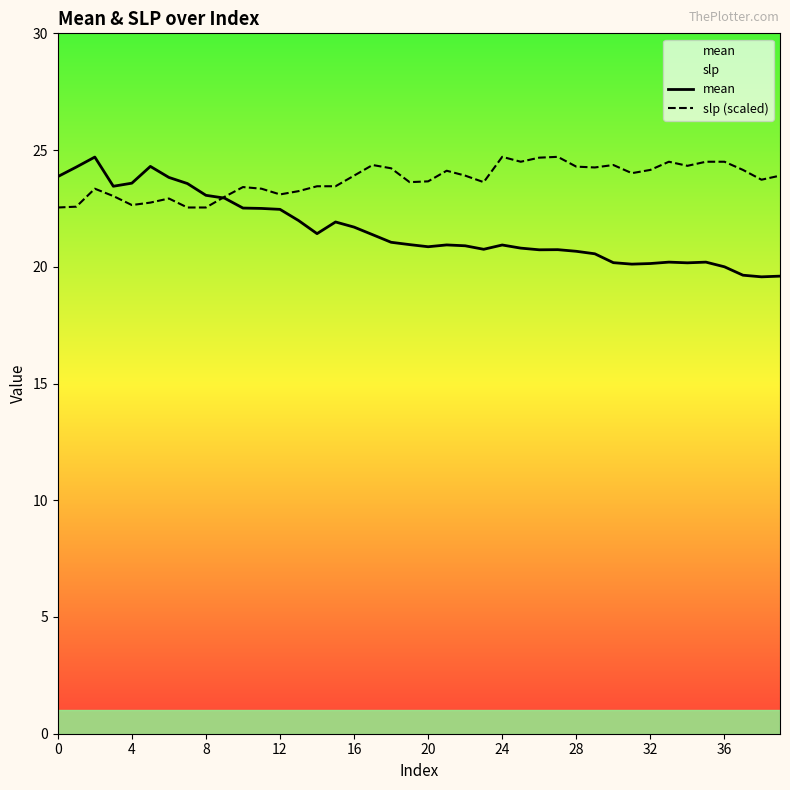

Rank the series at 16 from lowest to highest value.

mean, slp (scaled)